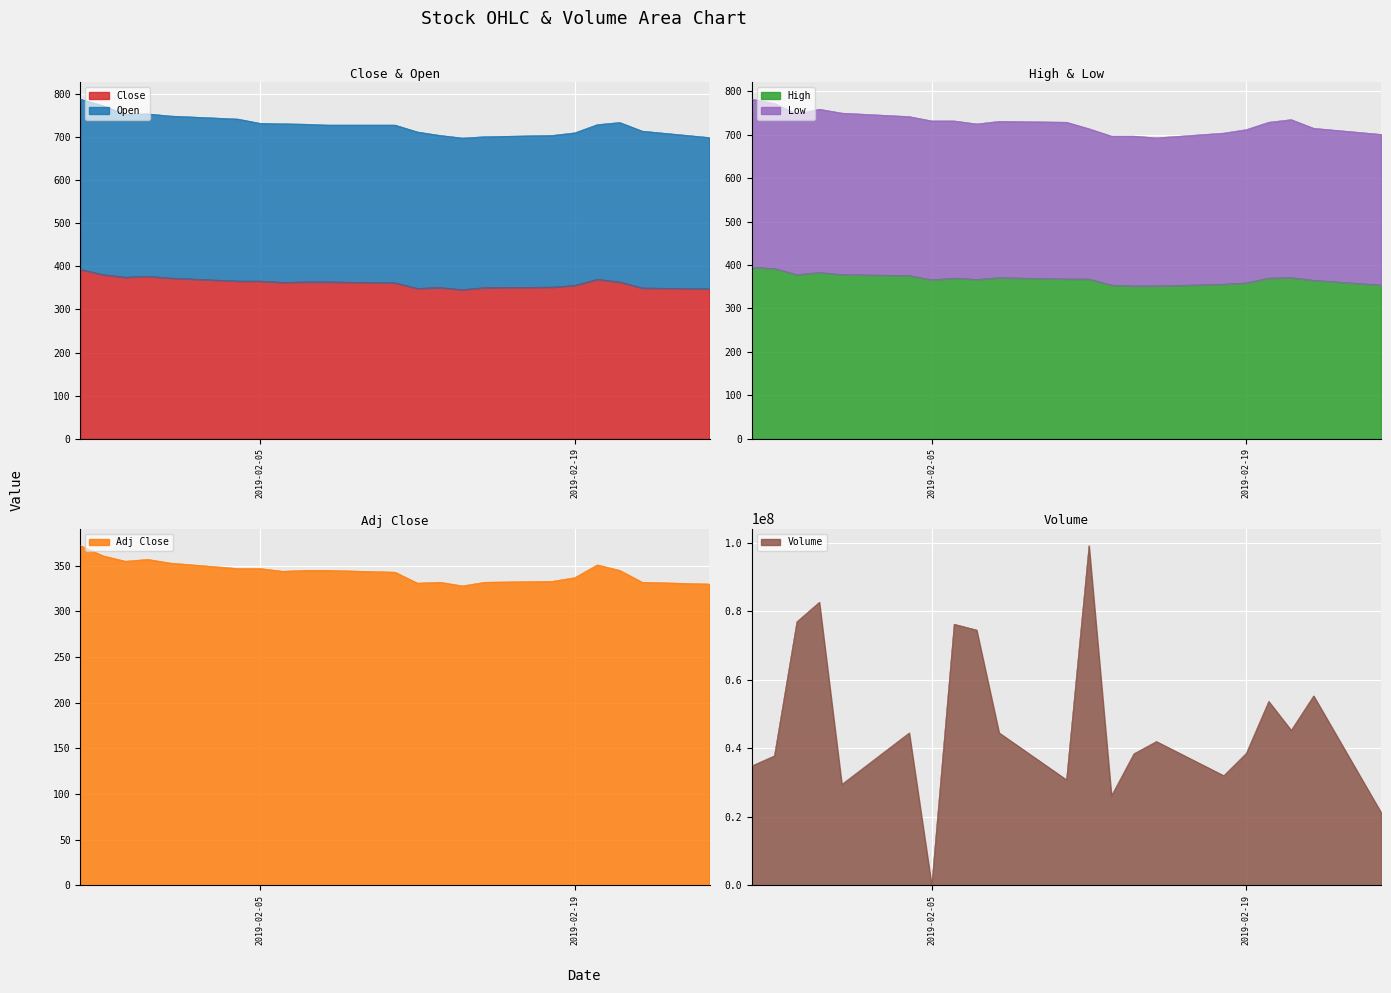

In Low, how many points are higher than both neighbors (excluding endpoints)?

3